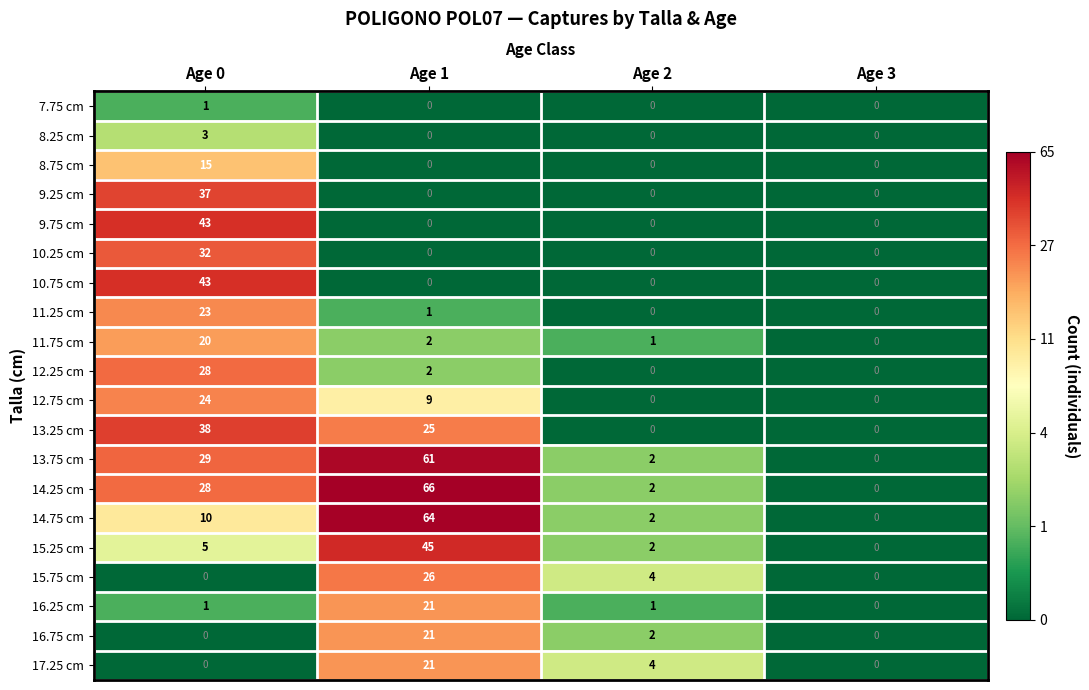

Is it true that 15.75 cm equals 11 at Age 3?

False